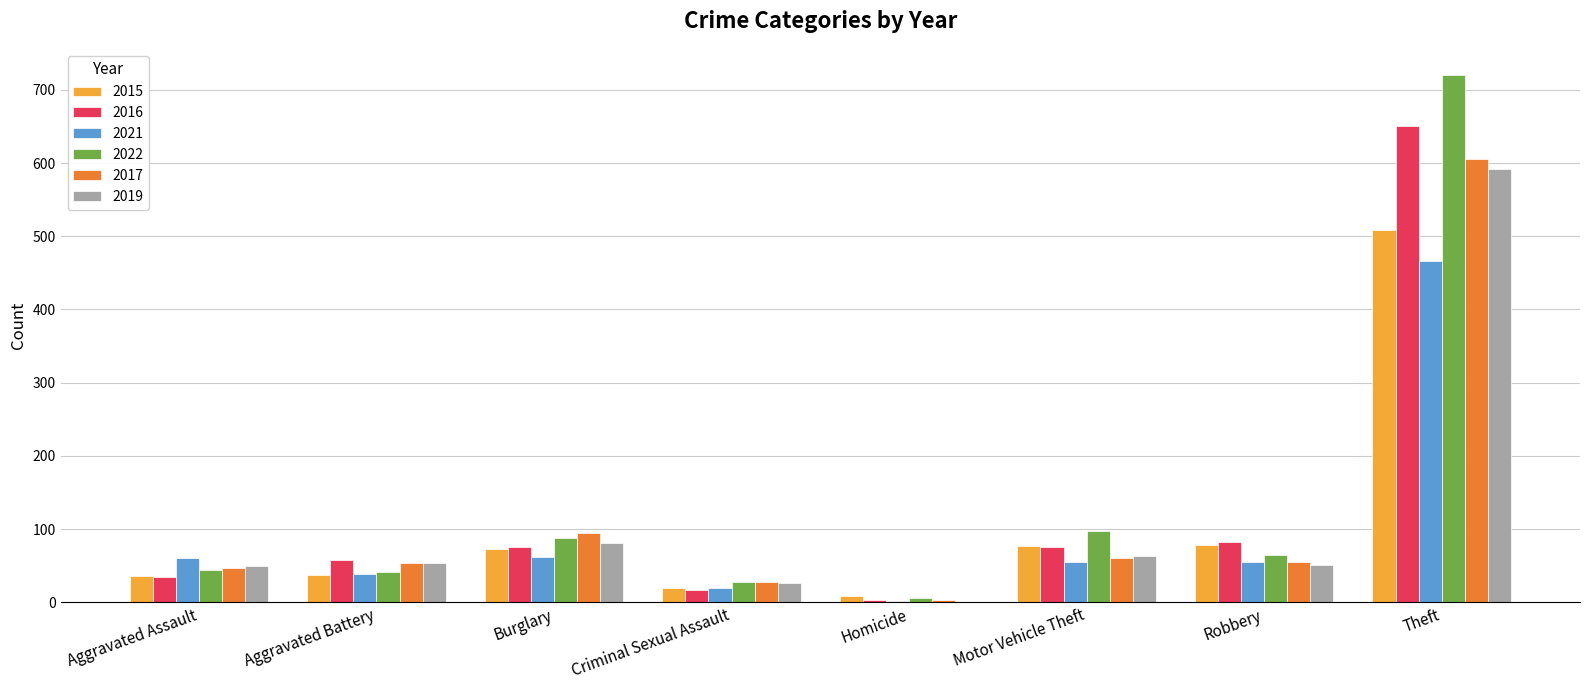

The 2017 series shows 63 at Burglary. True or false?

False